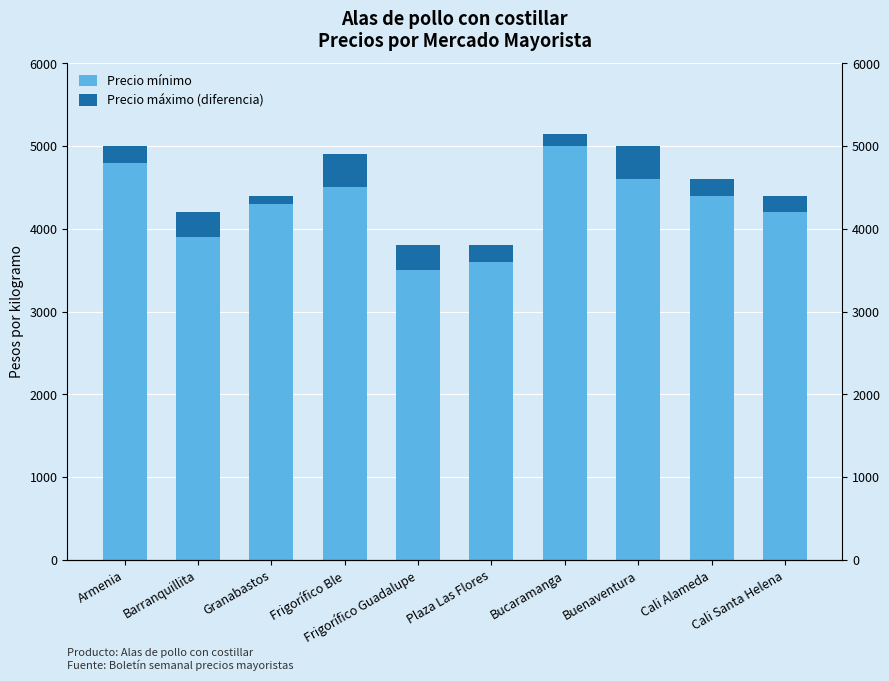

The Precio mínimo series shows 1423 at Granabastos. True or false?

False